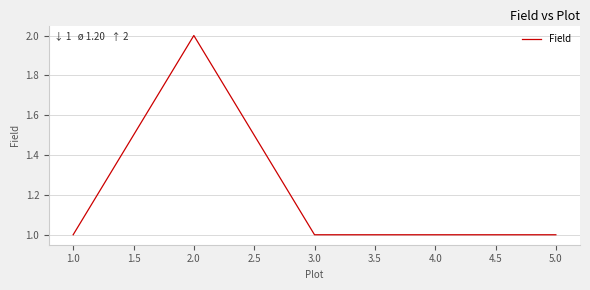

What is the ratio of the value at 2.0 to the value at 3.0?

2.0